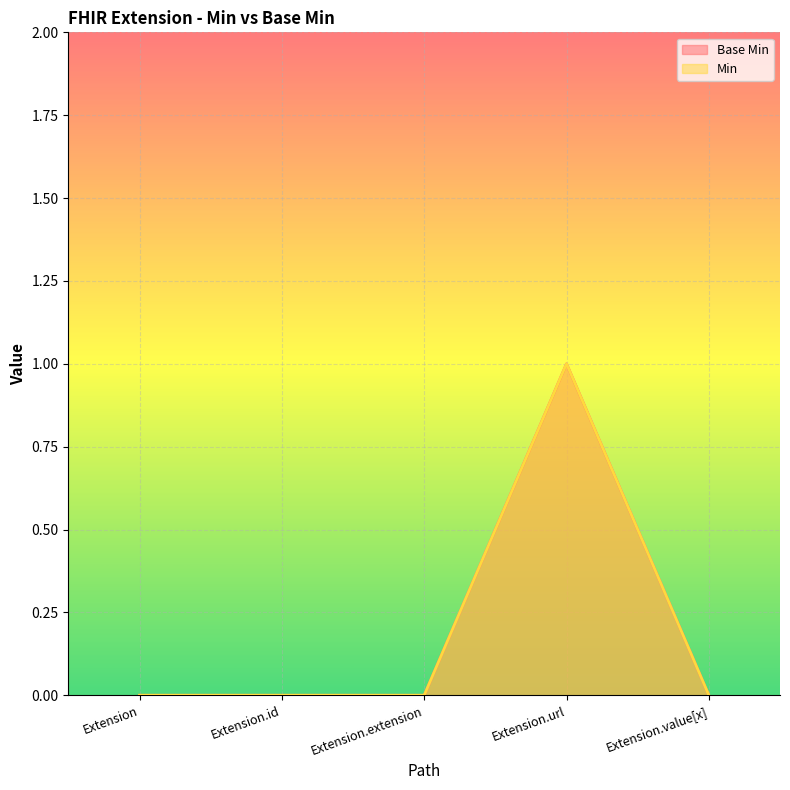

How many data points in Min are above 0?

1